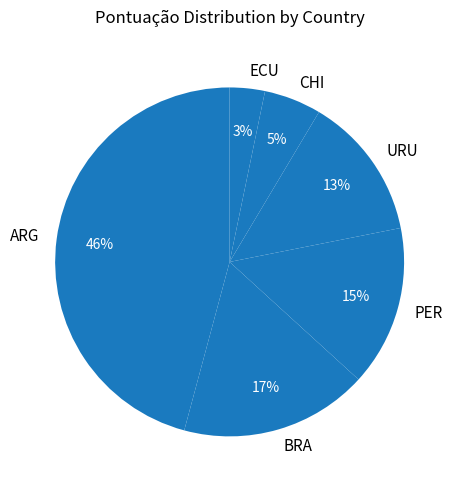

True or false: ARG accounts for 1% of the total.

False